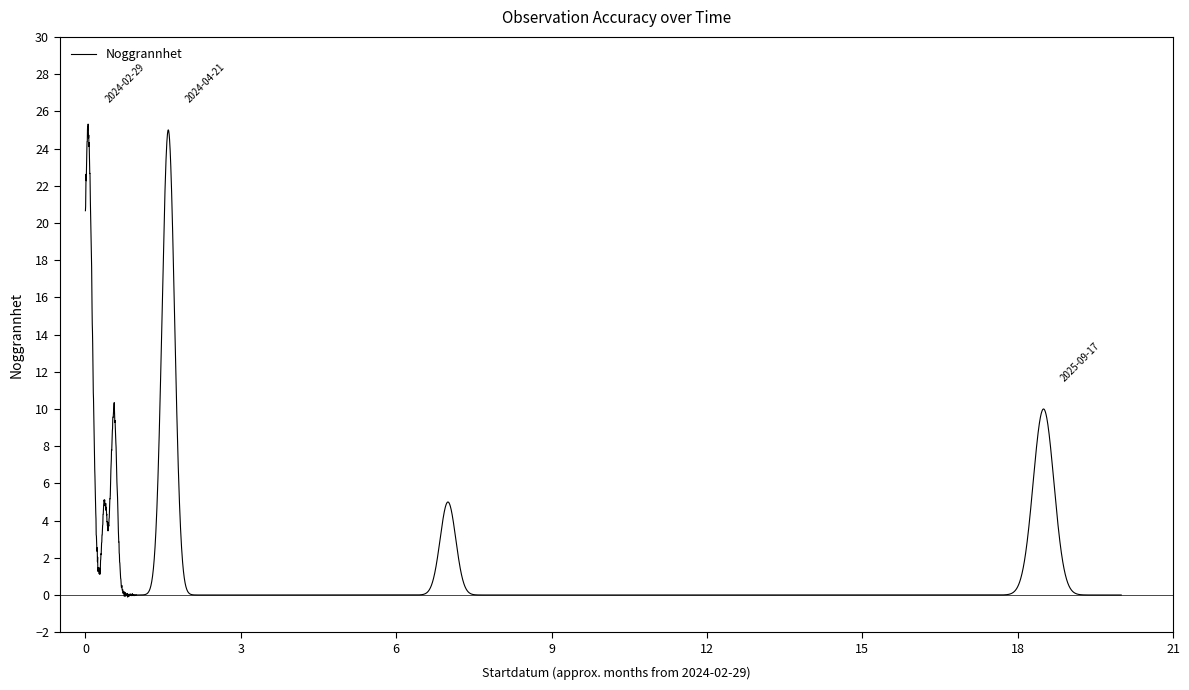

What is the difference between the maximum and minimum values?

25.4